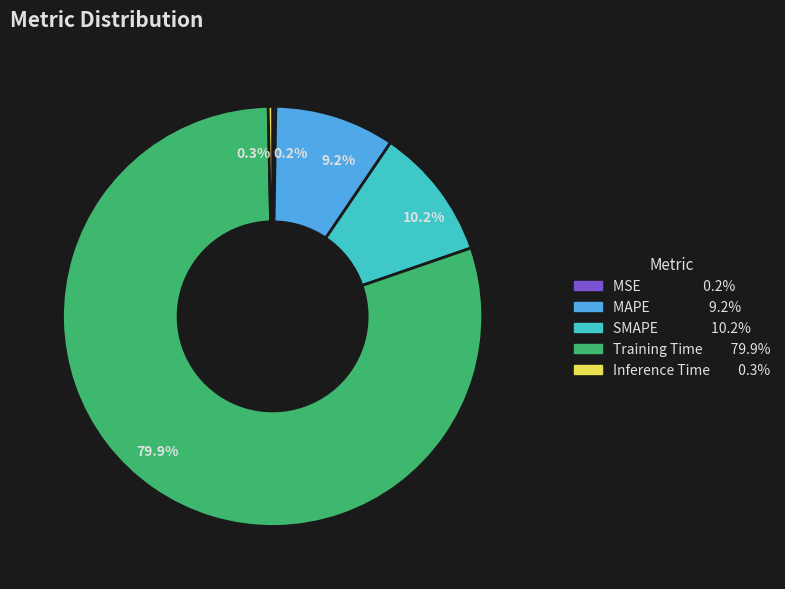

Which category accounts for the majority?

Training Time